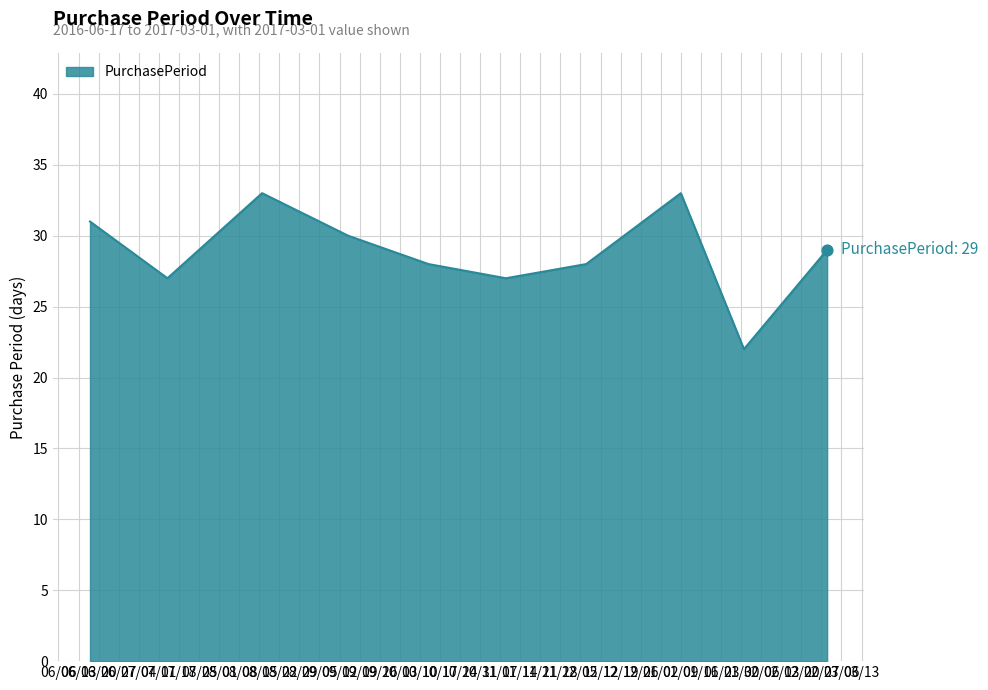

What is the difference between the maximum and minimum values?

11